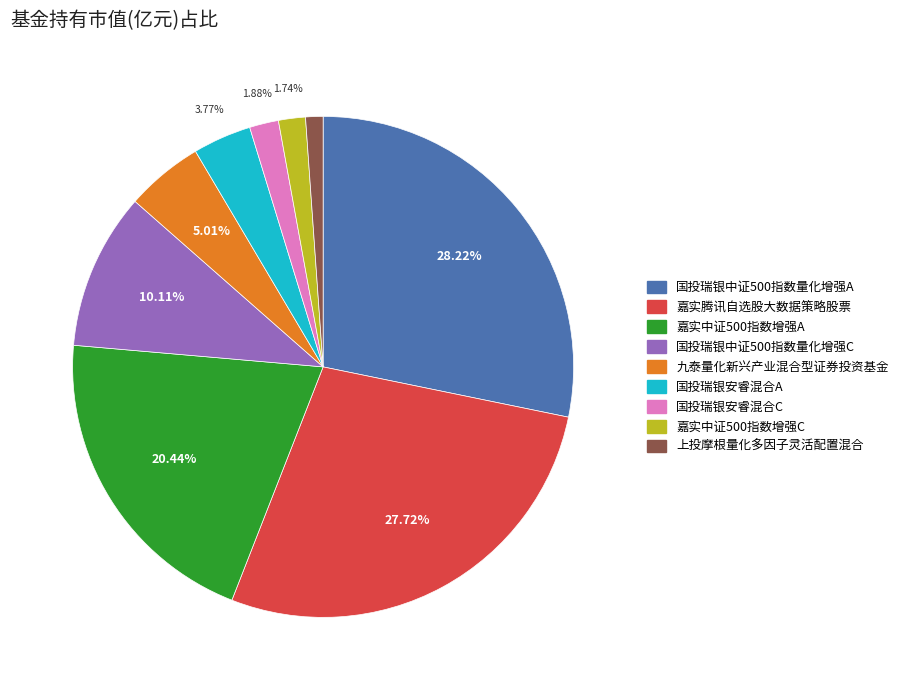

The 国投瑞银安睿混合C slice represents 10% of the pie. True or false?

False